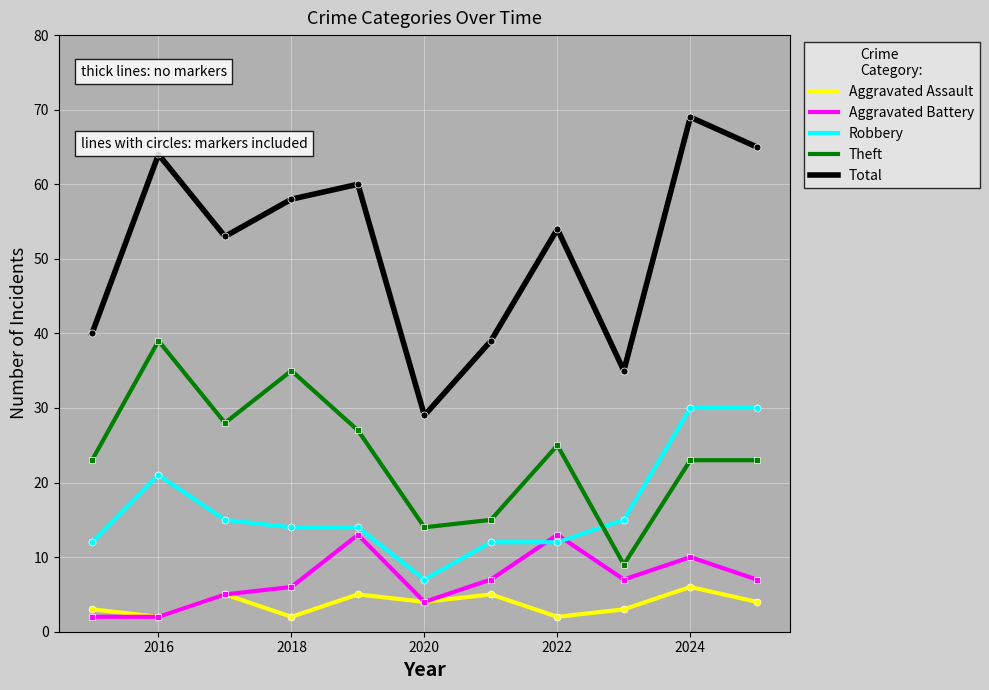

List the series in order of their peak value, lowest first.

Aggravated Assault, Aggravated Battery, Robbery, Theft, Total